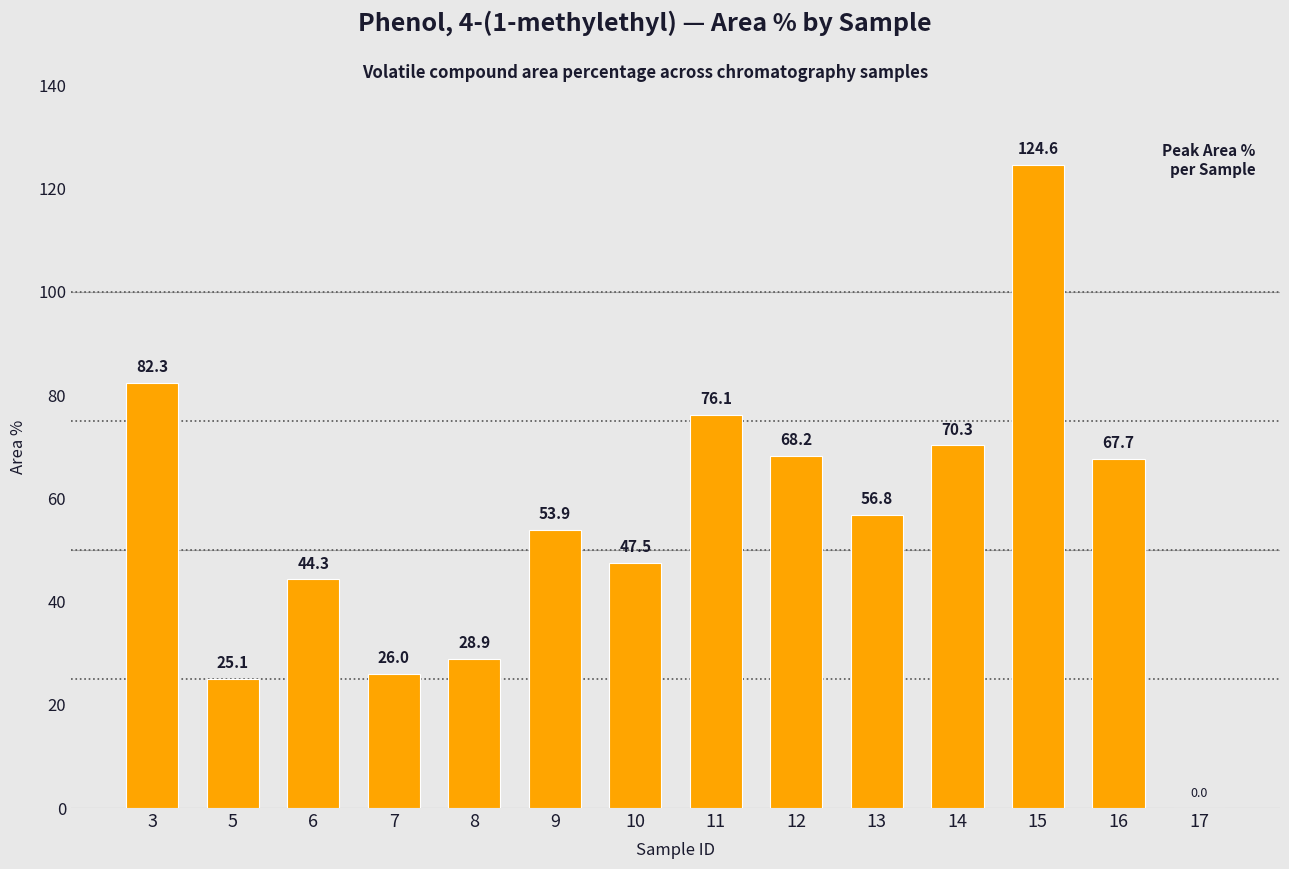

Reading left to right, transcribe all the data shown in this chart.

3=82.3	5=25.1	6=44.3	7=26.0	8=28.9	9=53.9	10=47.5	11=76.1	12=68.2	13=56.8	14=70.3	15=124.6	16=67.7	17=0.0